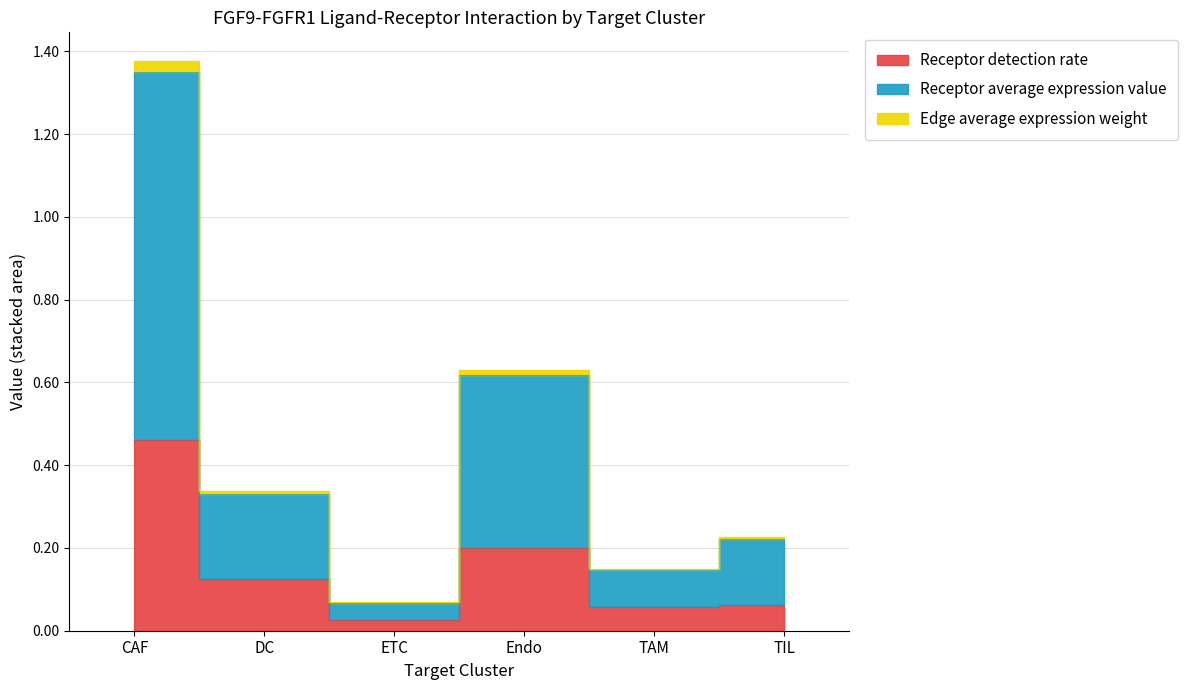

The value of Edge average expression weight at TIL is 0.3. True or false?

False